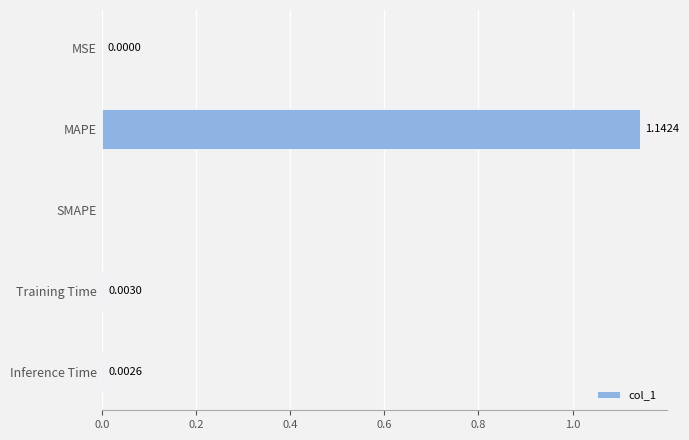

At which category does the chart reach its peak across all series?

MAPE